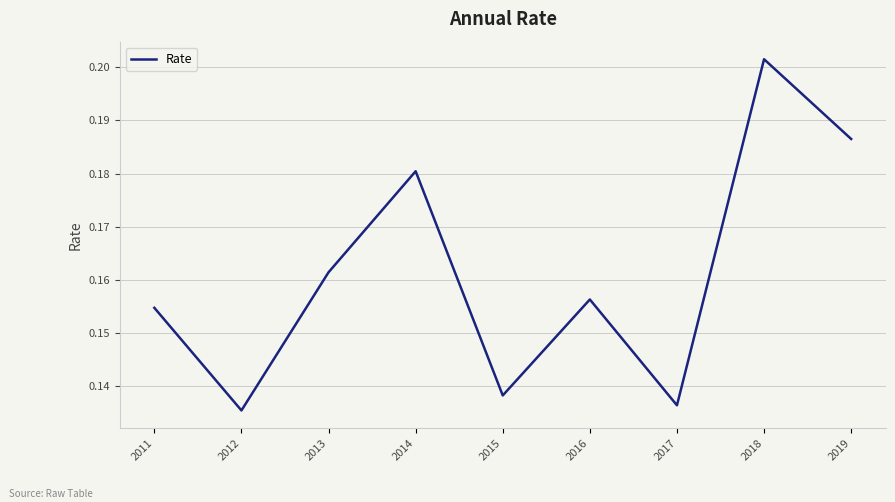

At which label is the value closest to 0?

2012